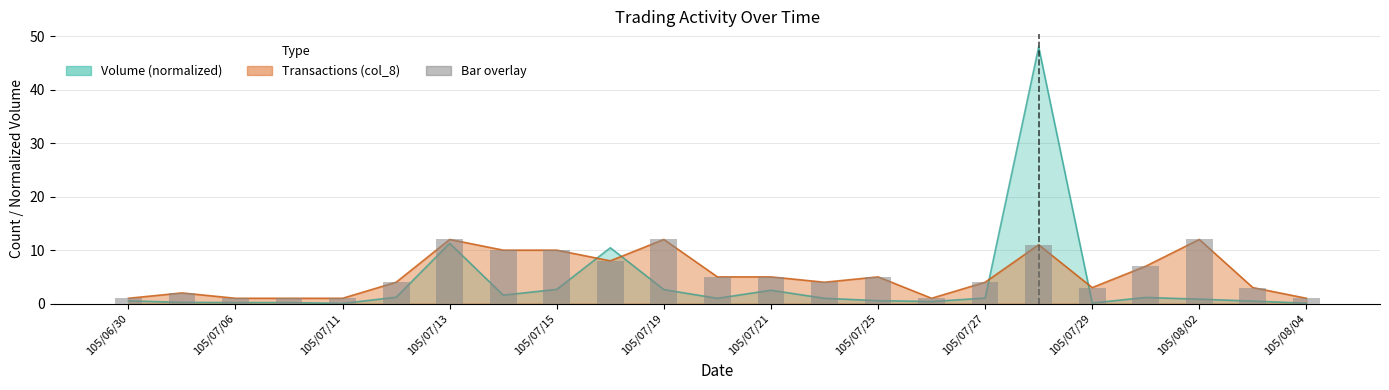

Reading left to right, extract all data points from this chart.

Volume (col_1): 105/06/30=0.5	105/07/04=0.2	105/07/06=0.2	105/07/07=0.2	105/07/11=0.0	105/07/12=1.2	105/07/13=11.3	105/07/14=1.6	105/07/15=2.7	105/07/18=10.5	105/07/19=2.6	105/07/20=1.0	105/07/21=2.5	105/07/22=1.0	105/07/25=0.6	105/07/26=0.4	105/07/27=1.0	105/07/28=48.0	105/07/29=0.1	105/08/01=1.2	105/08/02=0.8	105/08/03=0.5	105/08/04=0.1
Transactions (col_8): 105/06/30=1.0	105/07/04=2.0	105/07/06=1.0	105/07/07=1.0	105/07/11=1.0	105/07/12=4.0	105/07/13=12.0	105/07/14=10.0	105/07/15=10.0	105/07/18=8.0	105/07/19=12.0	105/07/20=5.0	105/07/21=5.0	105/07/22=4.0	105/07/25=5.0	105/07/26=1.0	105/07/27=4.0	105/07/28=11.0	105/07/29=3.0	105/08/01=7.0	105/08/02=12.0	105/08/03=3.0	105/08/04=1.0